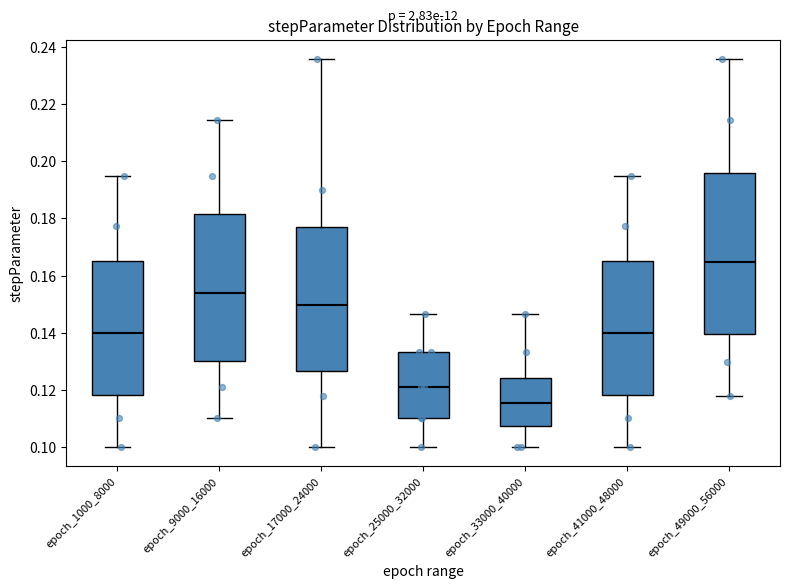

Where does the lower whisker of the box for epoch_33000_40000 end on the y-axis? The values are not printed on the chart, so give them approximately, as read against the axis.

0.100